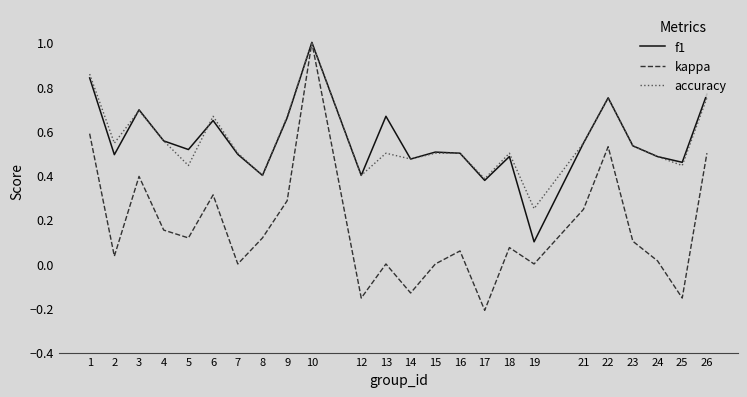

Which series has the largest range (max minus min)?

kappa